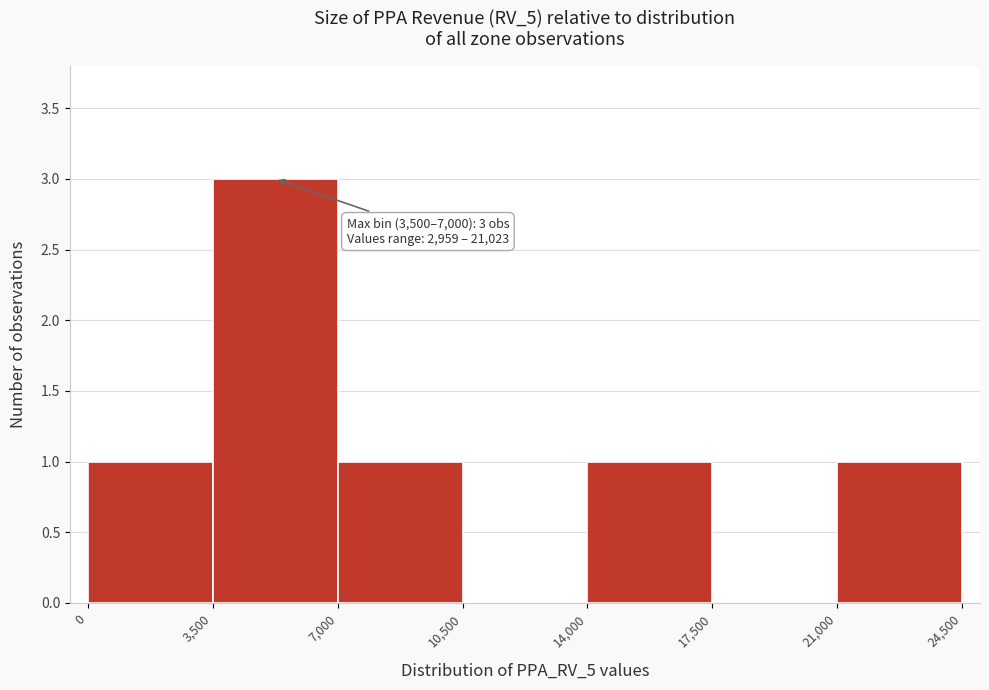

Which range on the x-axis has the tallest bar?

3,500 to 7,000